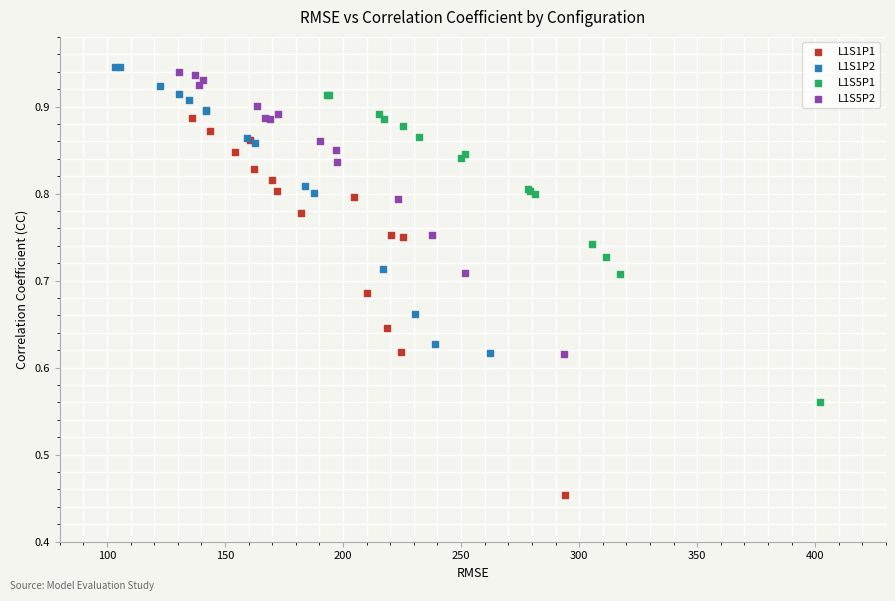

Which series reaches the minimum Y coordinate?

L1S1P1